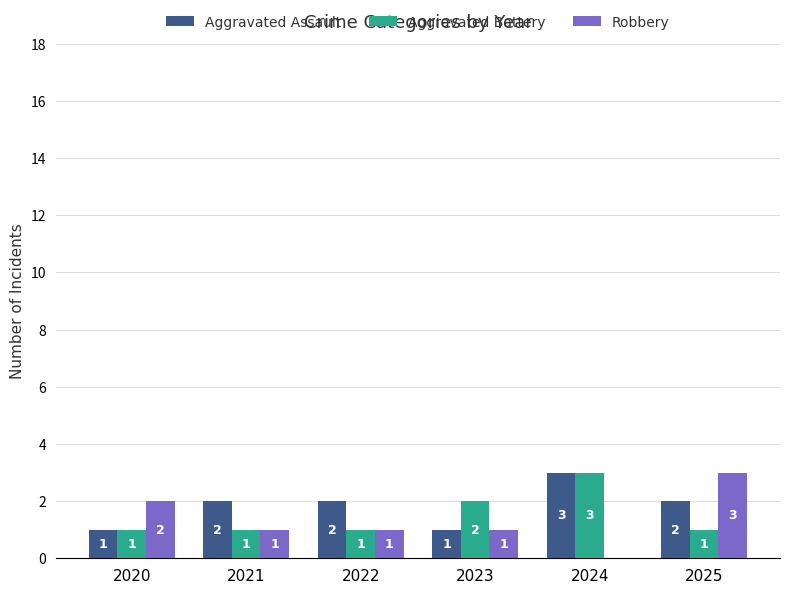

Between 2023 and 2025, which series saw the biggest shift?

Robbery